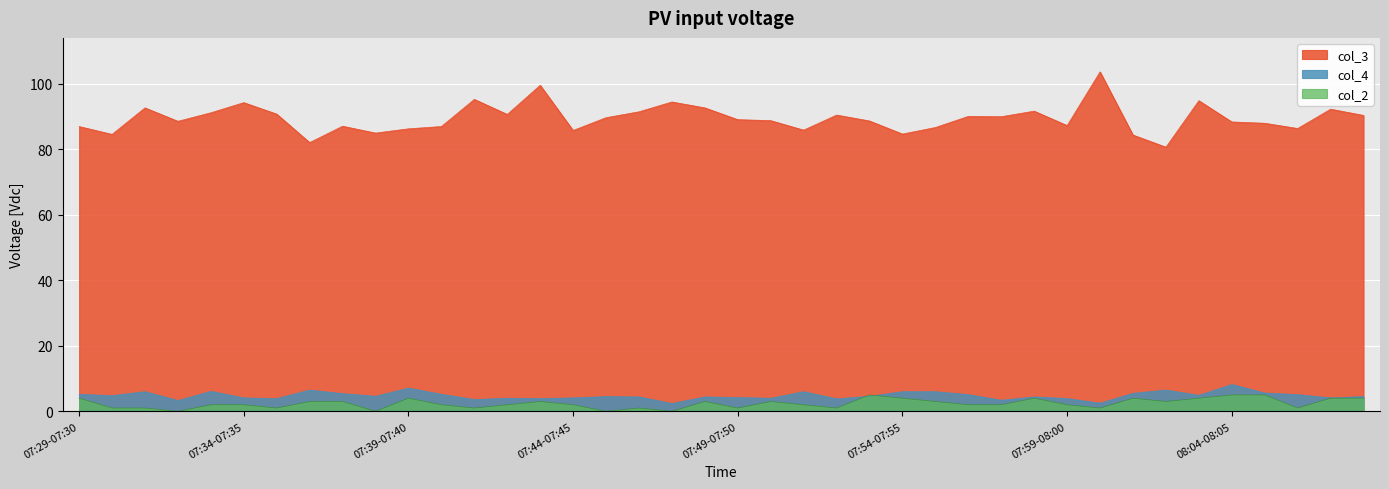

How many lines are shown in the chart?

3